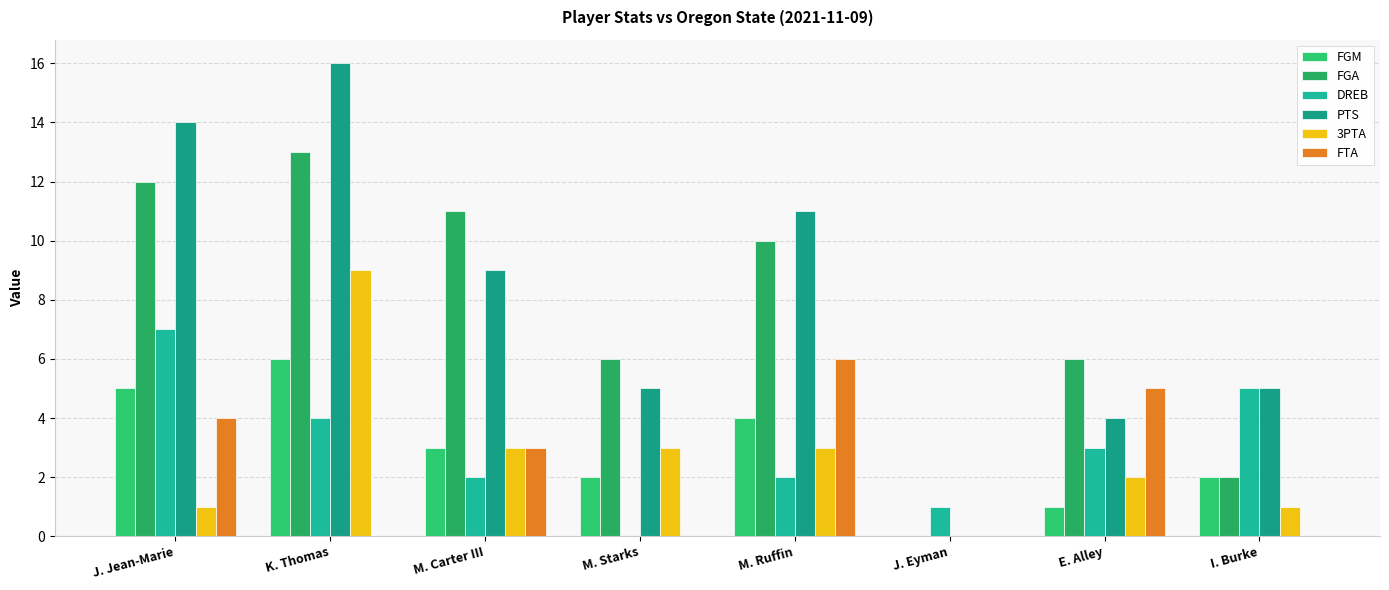

The value of FGA at M. Ruffin is 10. True or false?

True